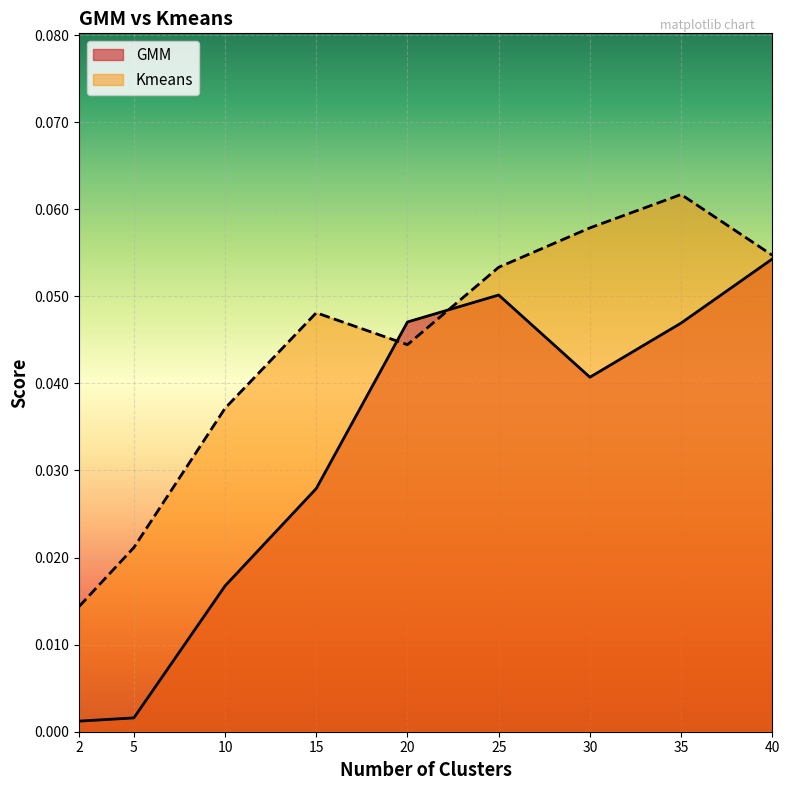

Which series has the largest total across all categories?

Kmeans